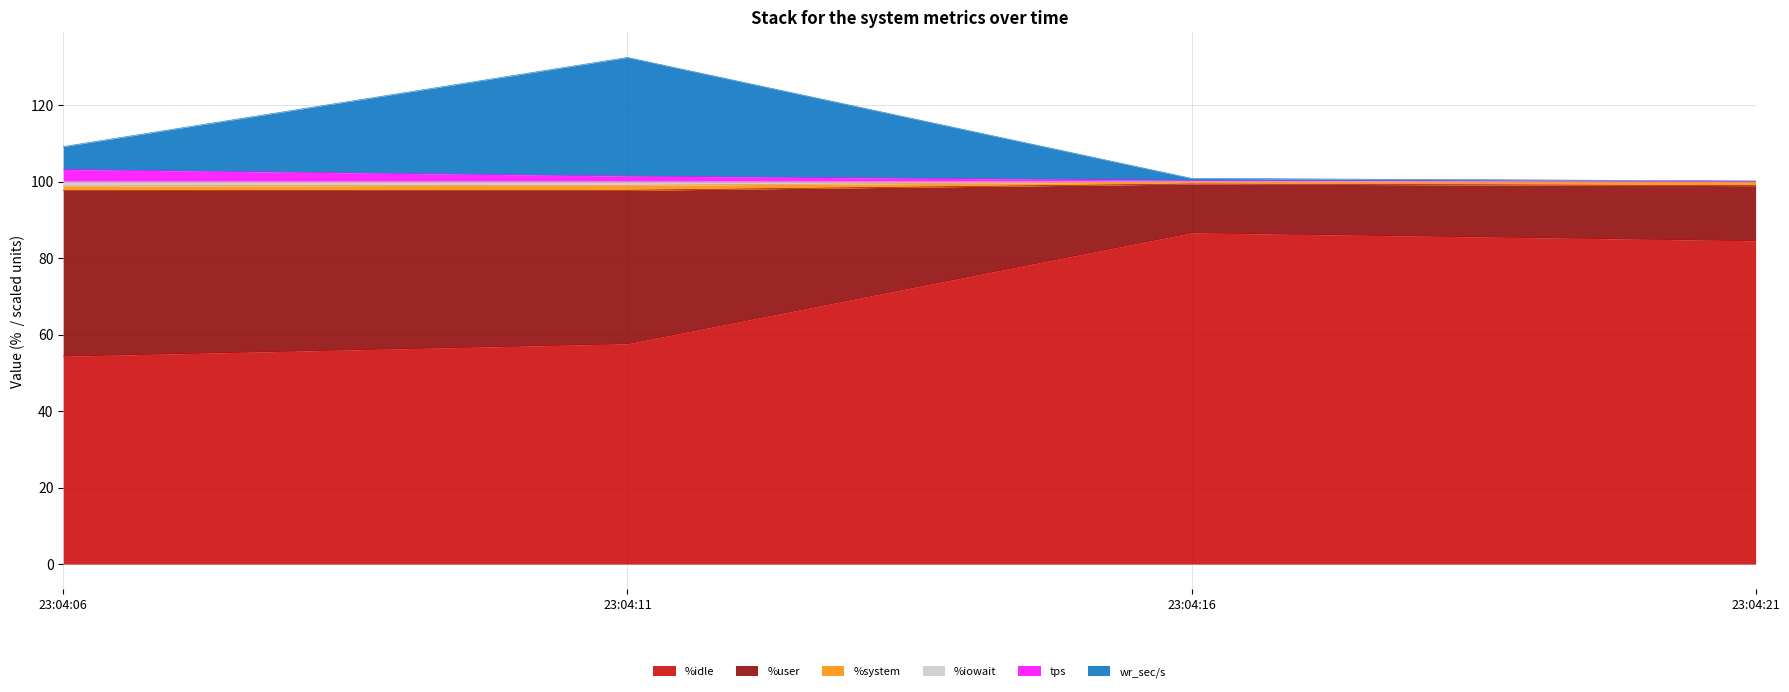

At which category is the sum across all series the highest?

23:04:11